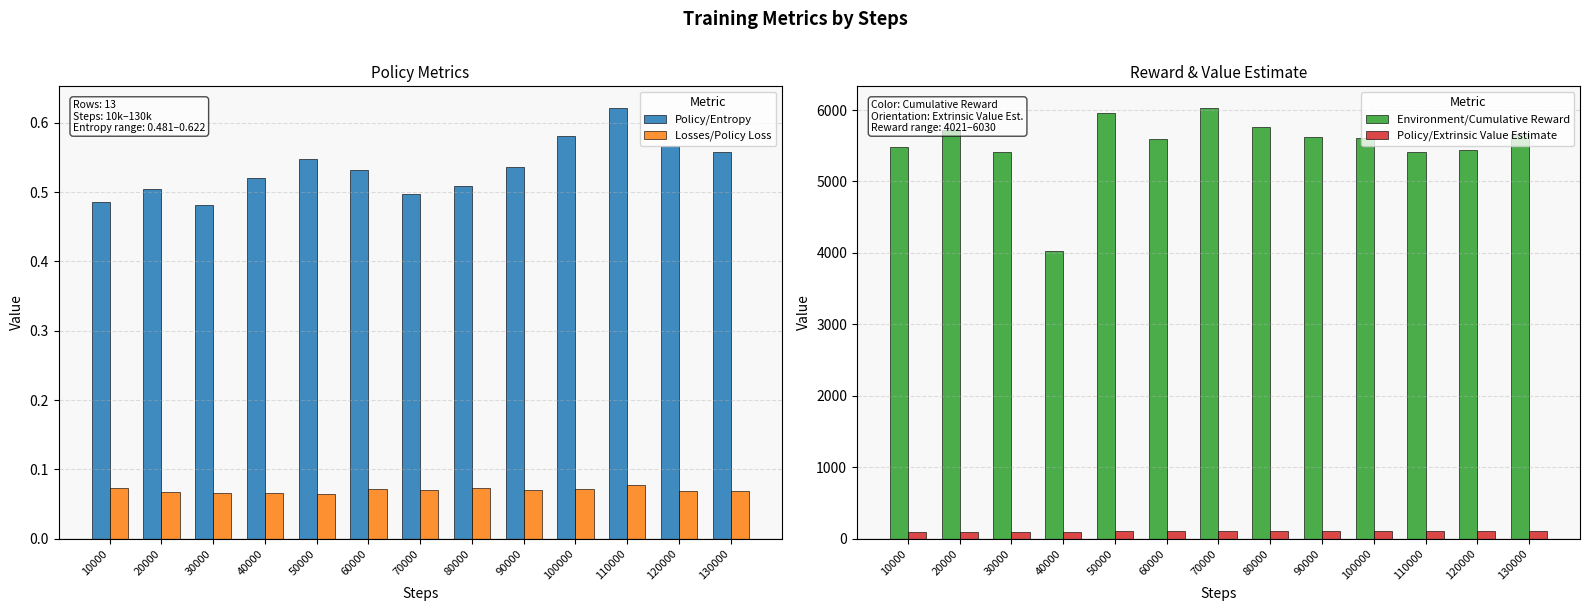

At which category is the sum across all series the highest?

70000